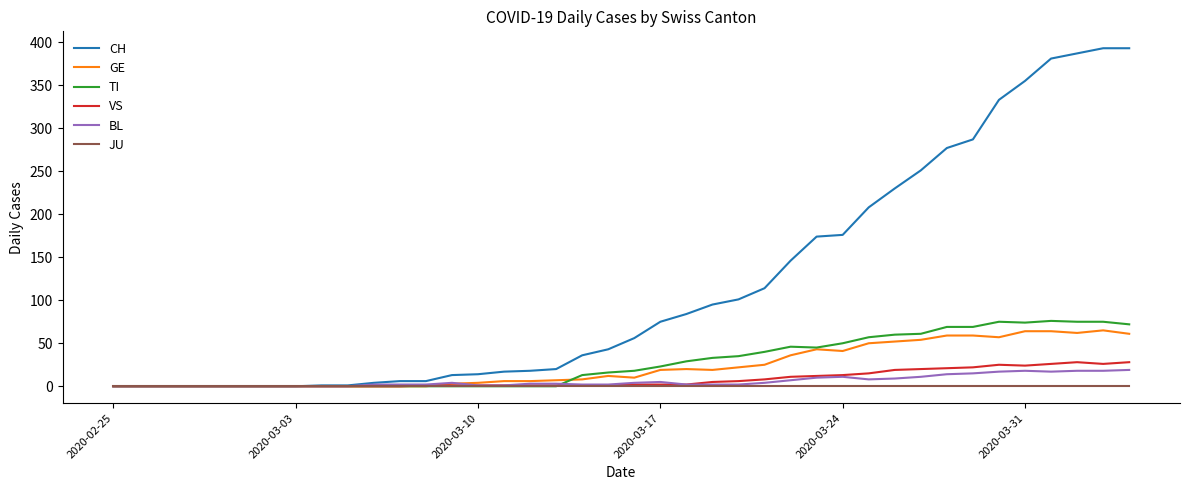

Which series has the largest total across all categories?

CH